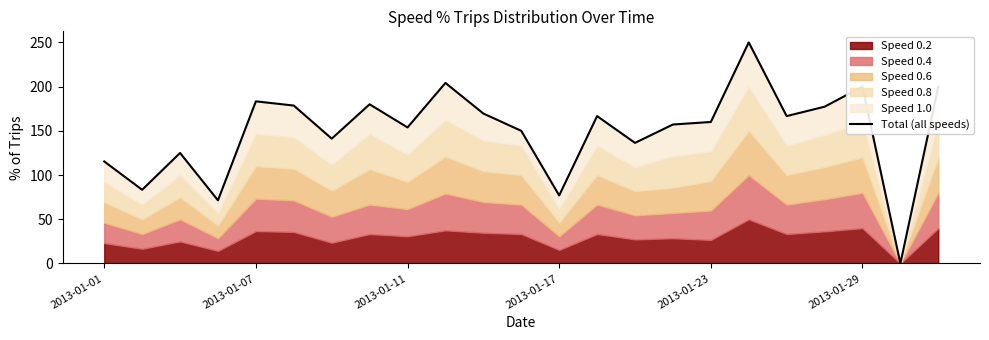

What is the difference between the second highest and second lowest values?

132.7